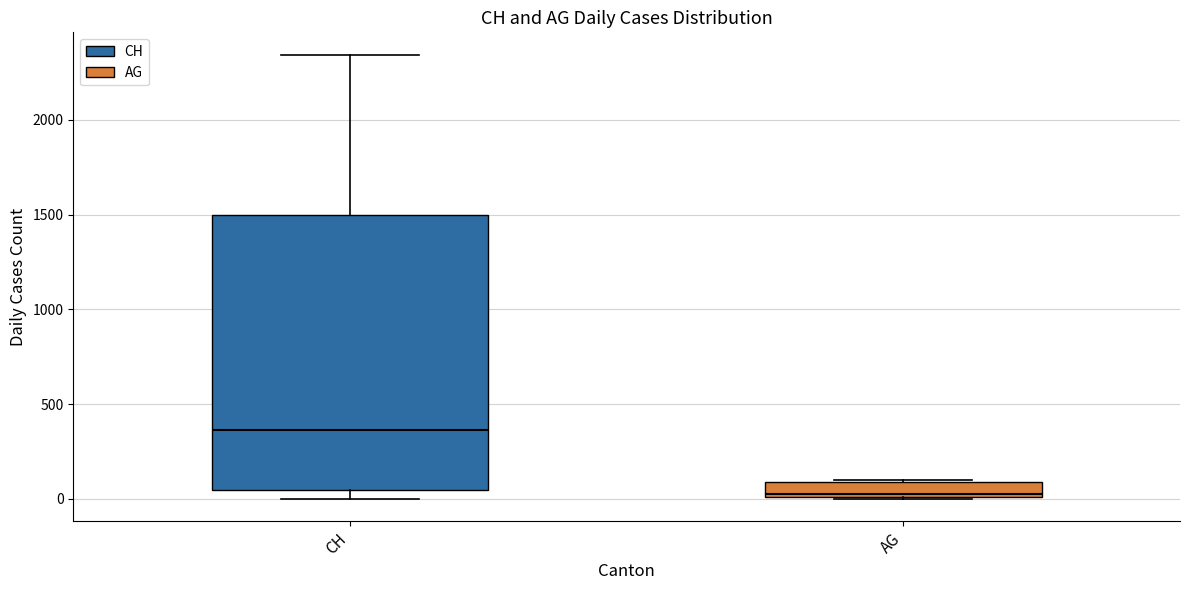

Where is the lower edge of the box for CH on the y-axis? The values are not printed on the chart, so give them approximately, as read against the axis.

50